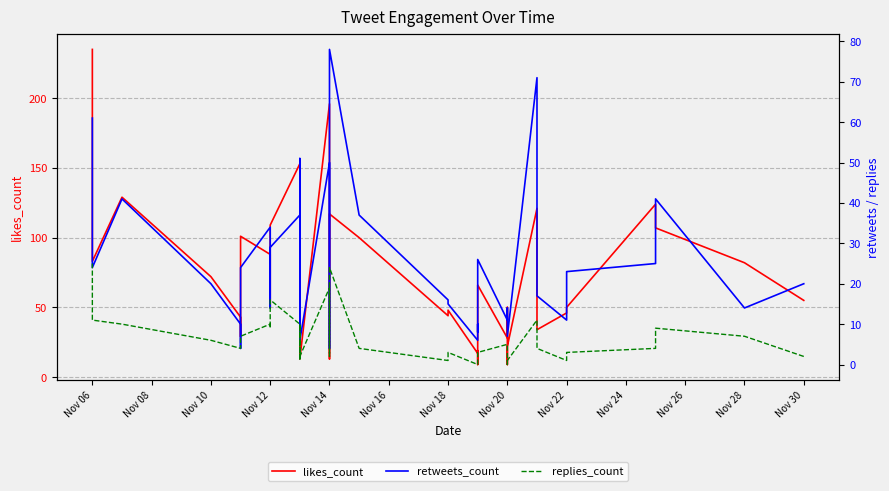

At how many categories does at least one series exceed 50?

20